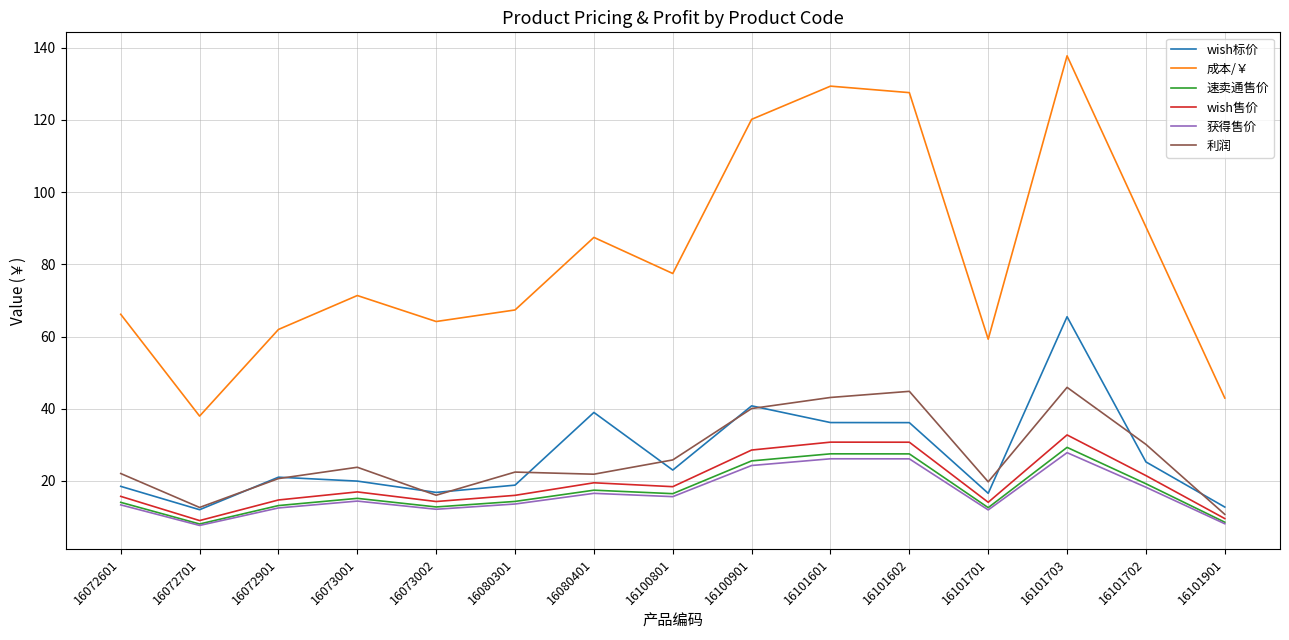

Between 16080301 and 16101901, which series saw the biggest shift?

成本/￥